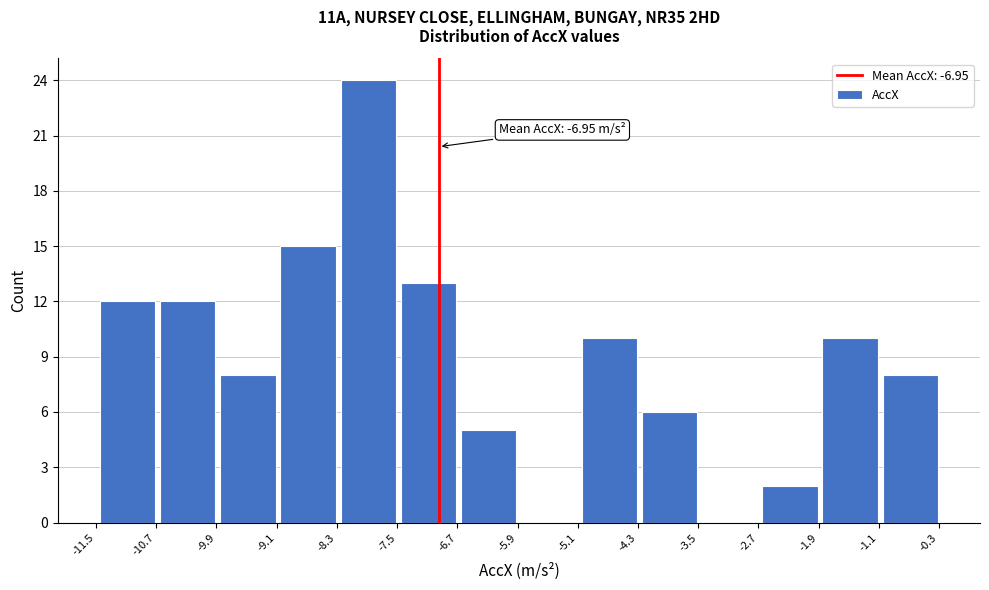

Which range on the x-axis has the tallest bar?

-8.3 to -7.5